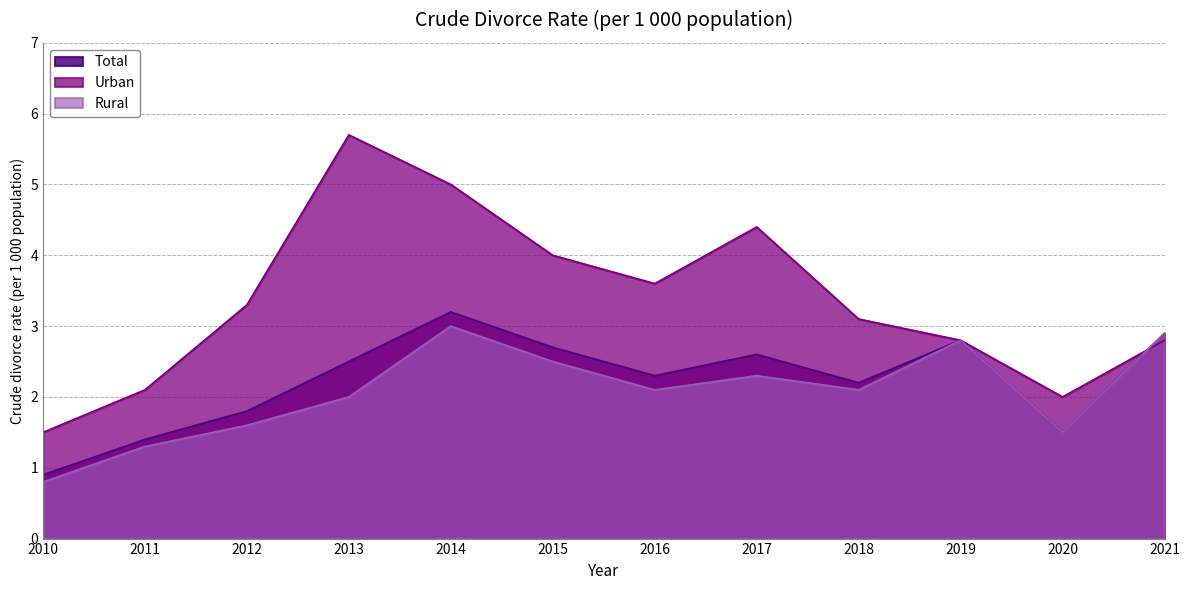

What is the spread (max minus min) of values at 2017?

2.1